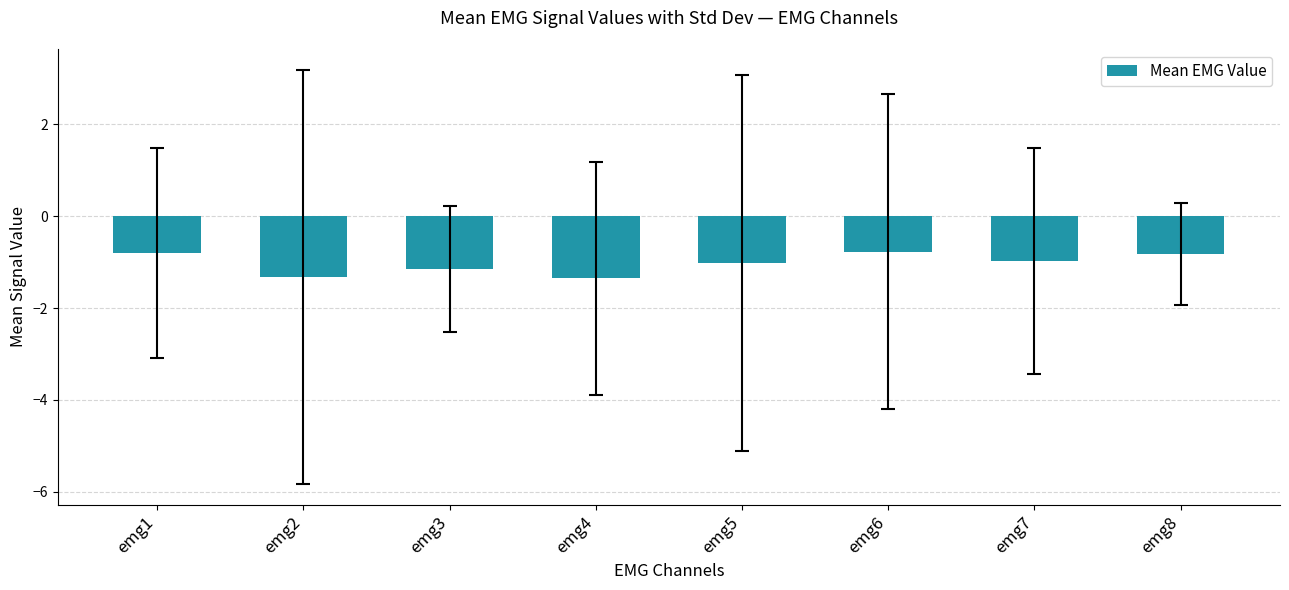

Is it true that the value at emg4 is -1.9?

False